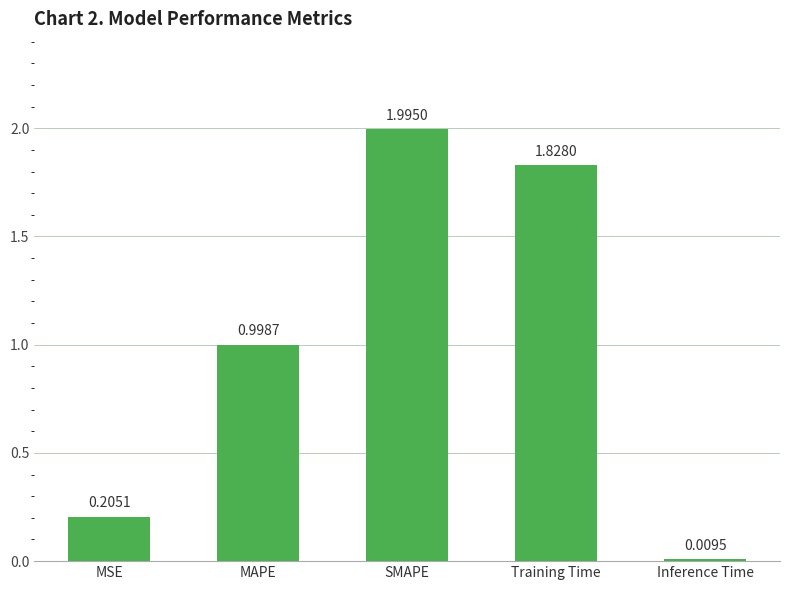

What is the greatest value displayed?

2.0